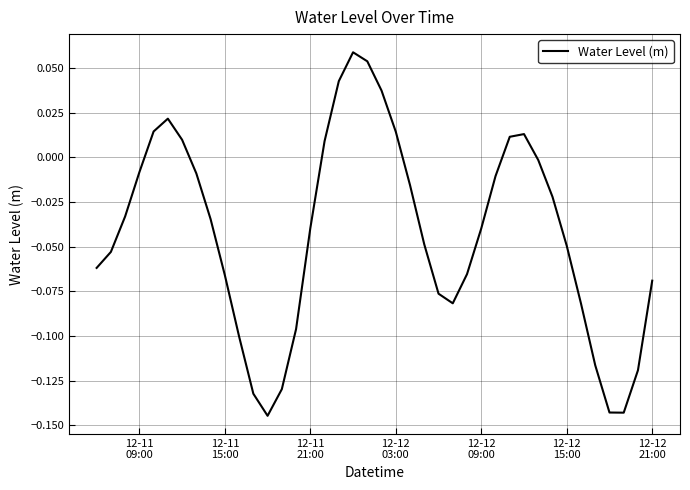

How many lines are shown in the chart?

1